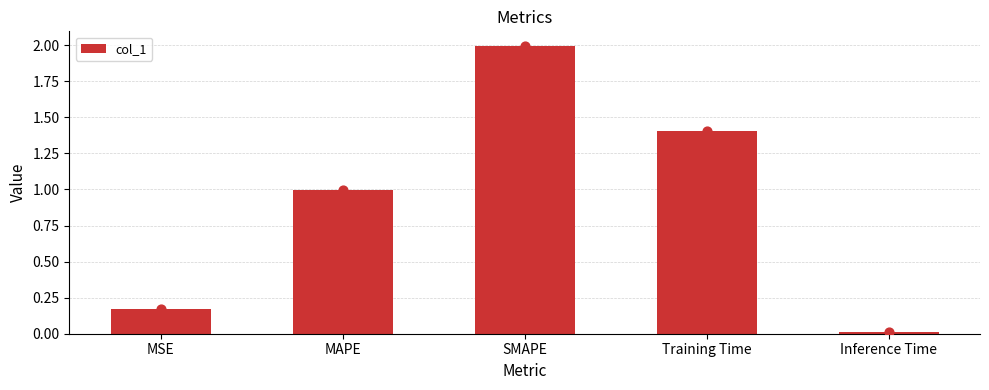

Which has a higher value, SMAPE or Training Time?

SMAPE